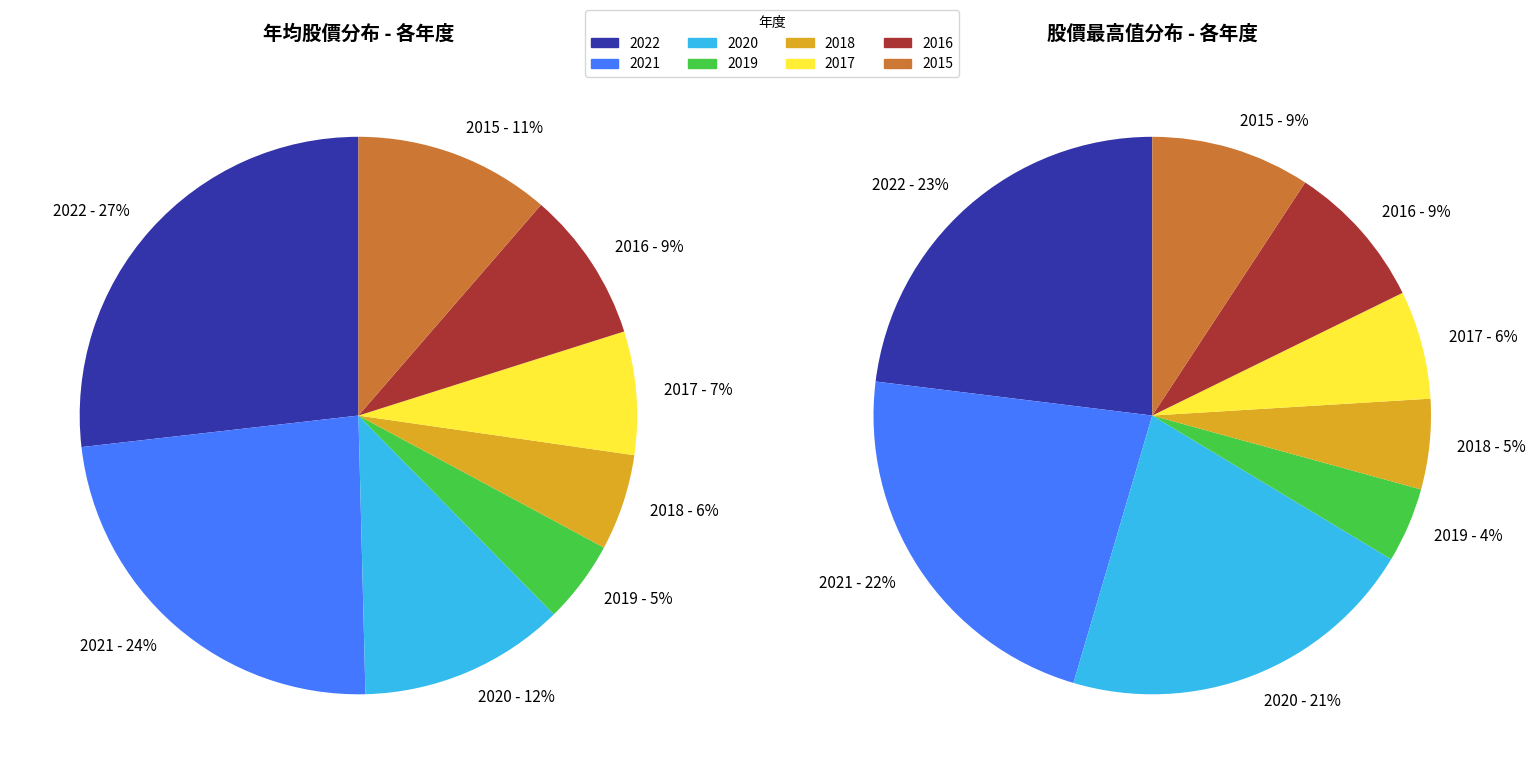

Which slice is the smallest?

2019